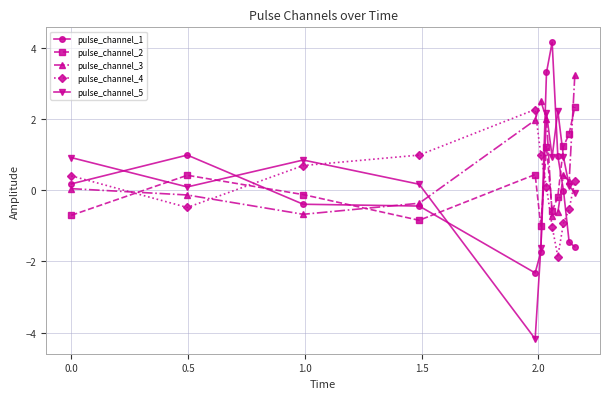

True or false: pulse_channel_2 and pulse_channel_3 cross at least once.

True